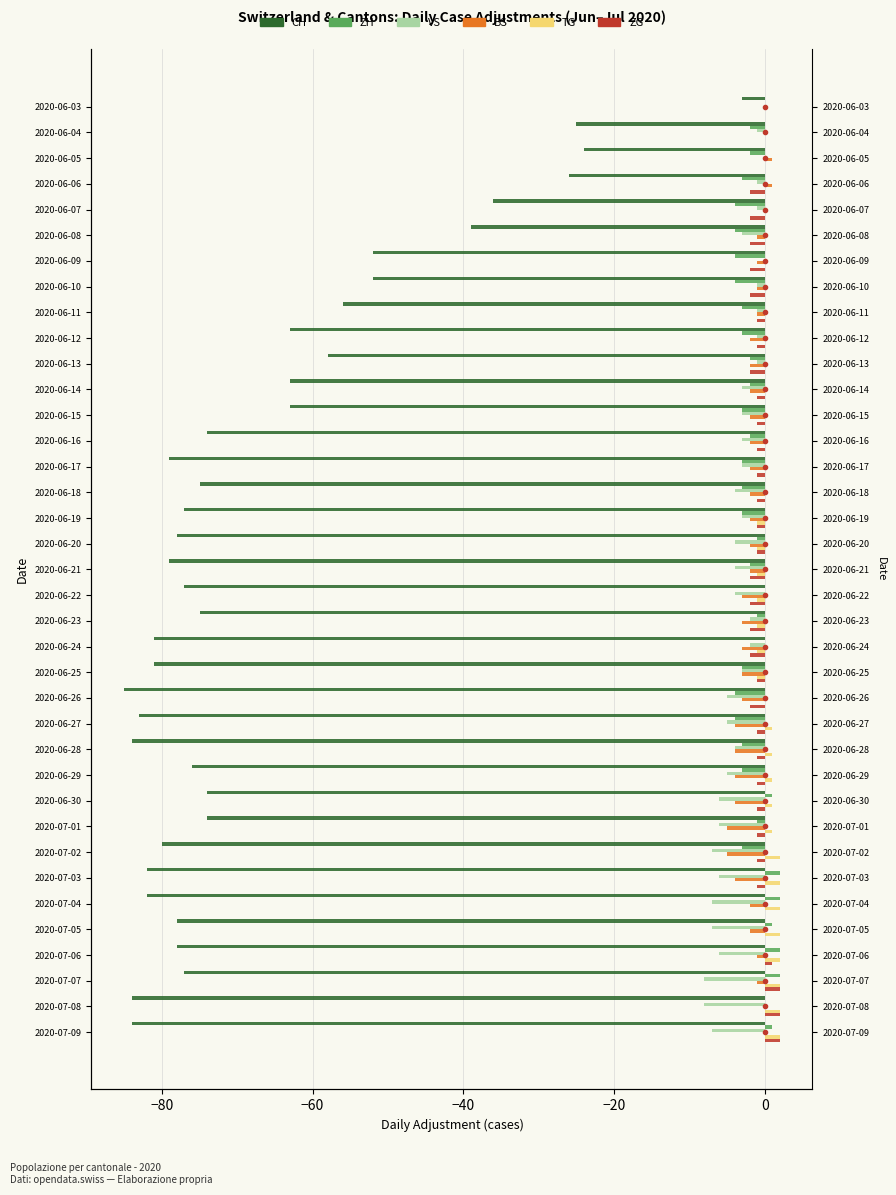

Which series has the widest spread of values?

CH